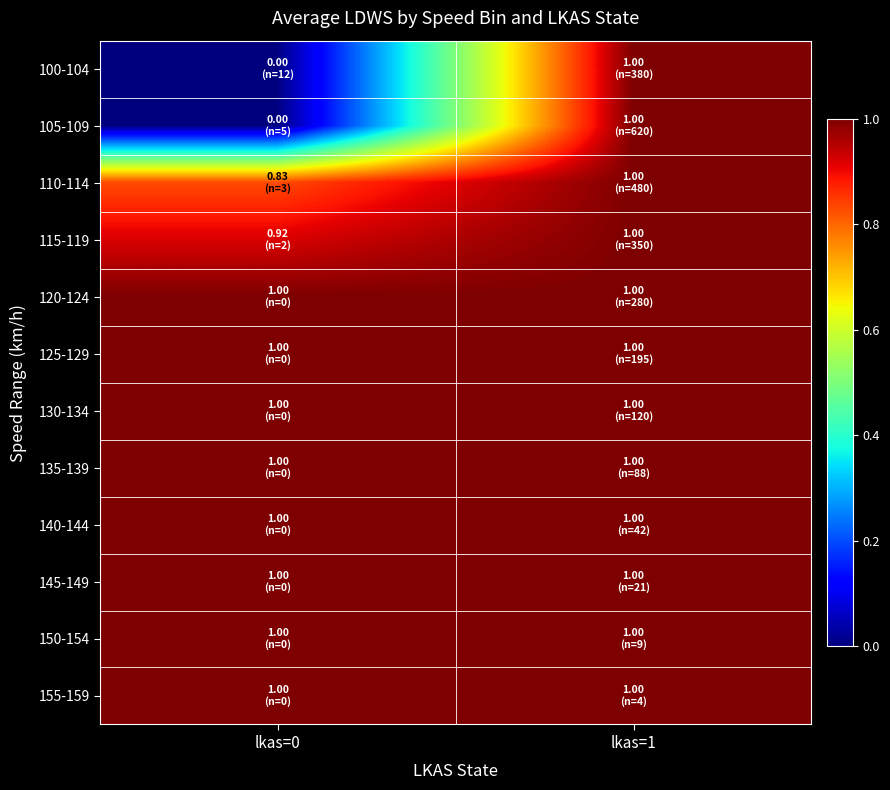

Reading left to right, extract all data points from this chart.

100-104: lkas=0=0.0	lkas=1=1.0
105-109: lkas=0=0.0	lkas=1=1.0
110-114: lkas=0=0.8	lkas=1=1.0
115-119: lkas=0=0.9	lkas=1=1.0
120-124: lkas=0=1.0	lkas=1=1.0
125-129: lkas=0=1.0	lkas=1=1.0
130-134: lkas=0=1.0	lkas=1=1.0
135-139: lkas=0=1.0	lkas=1=1.0
140-144: lkas=0=1.0	lkas=1=1.0
145-149: lkas=0=1.0	lkas=1=1.0
150-154: lkas=0=1.0	lkas=1=1.0
155-159: lkas=0=1.0	lkas=1=1.0